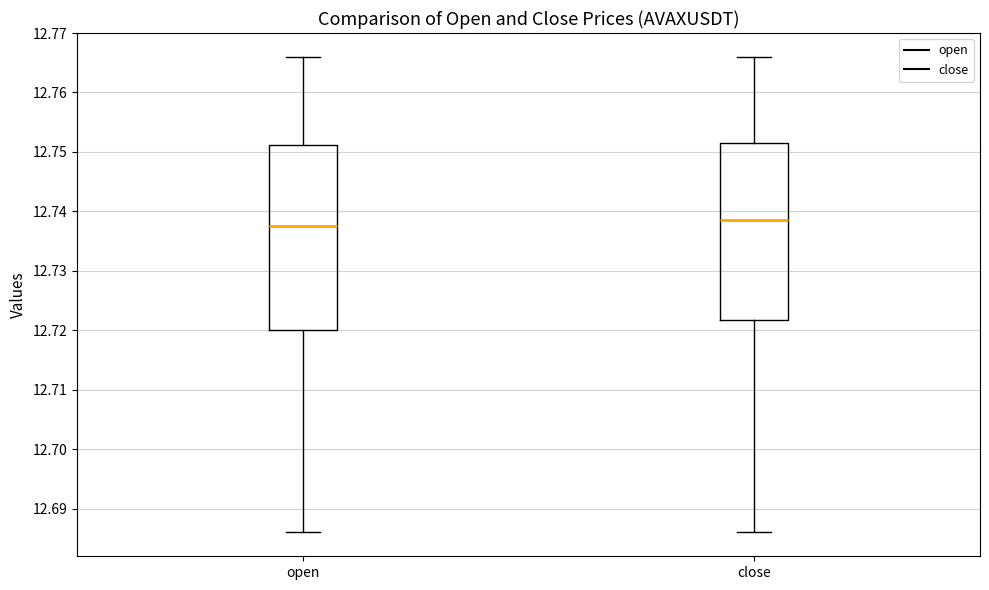

Reading left to right, read every box against the y-axis: the position of its median line, the range the box covers, and the ends of its whiskers. The values are not printed on the chart, so give them approximately, as read against the axis.

open: median 12.738, box 12.720 to 12.751, whiskers 12.686 to 12.766
close: median 12.739, box 12.722 to 12.752, whiskers 12.686 to 12.766